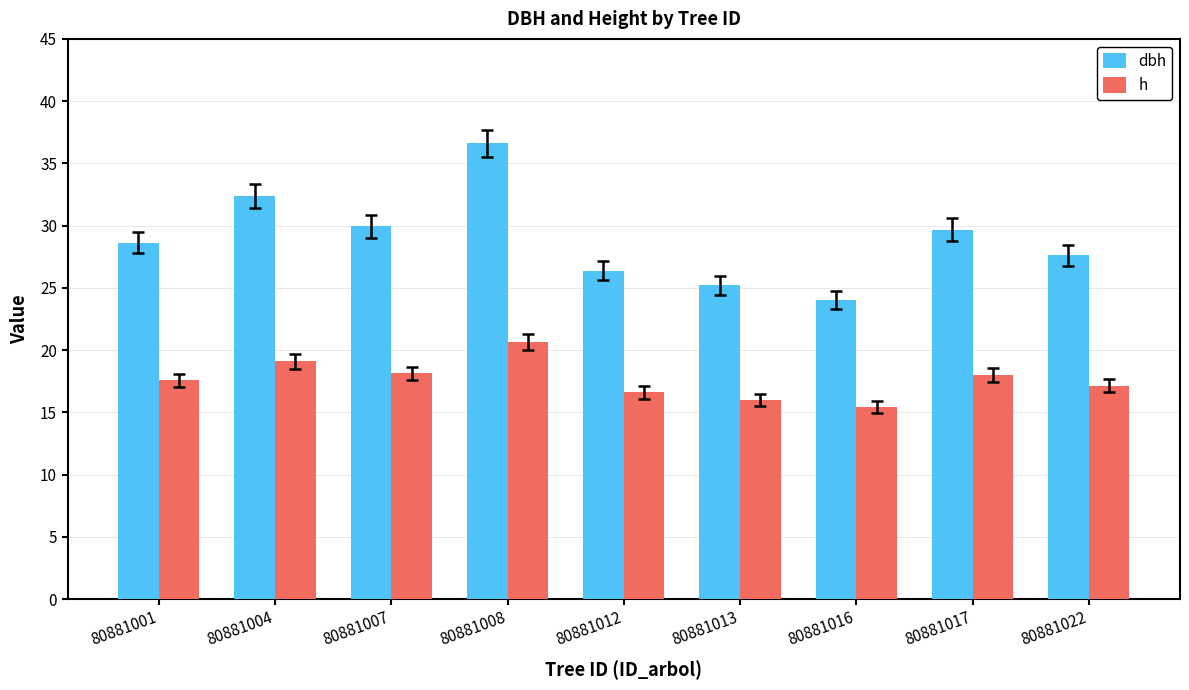

The value of dbh at 80881022 is 48.4. True or false?

False